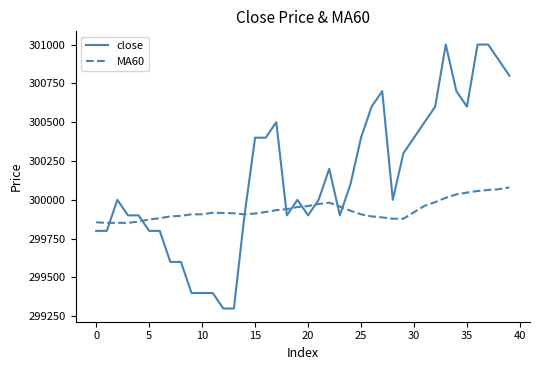

What are all the series names shown in the legend?

close, MA60